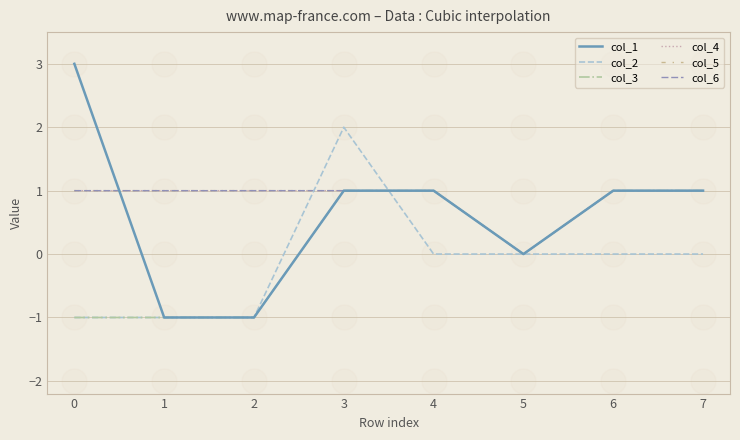

Does the chart have visible grid lines?

Yes